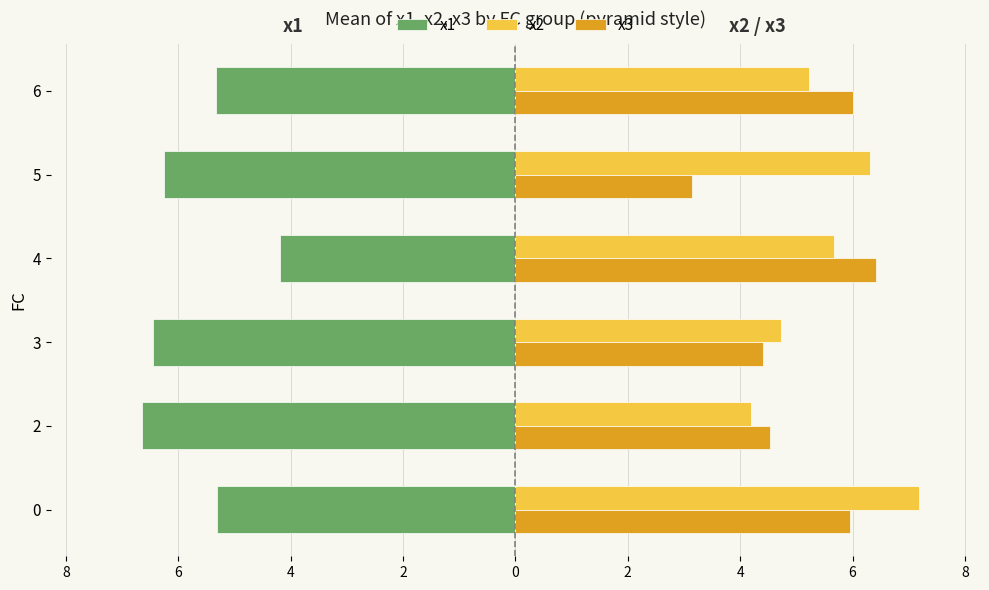

What are all the series names shown in the legend?

x1, x2, x3